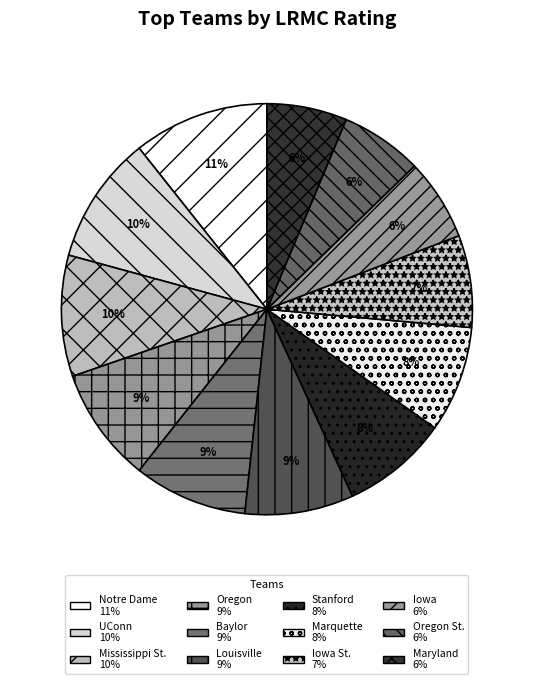

Count the number of slices in the pie.

12